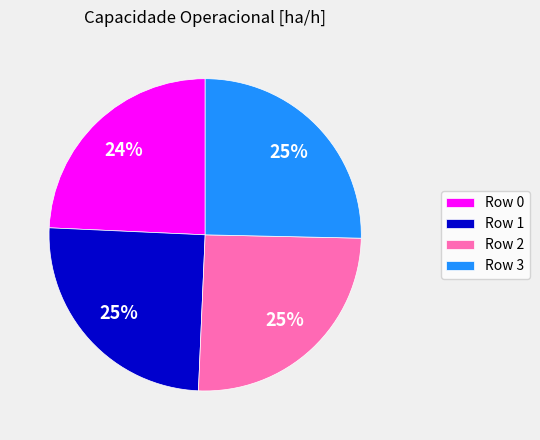

Which slice is the smallest?

Row 0